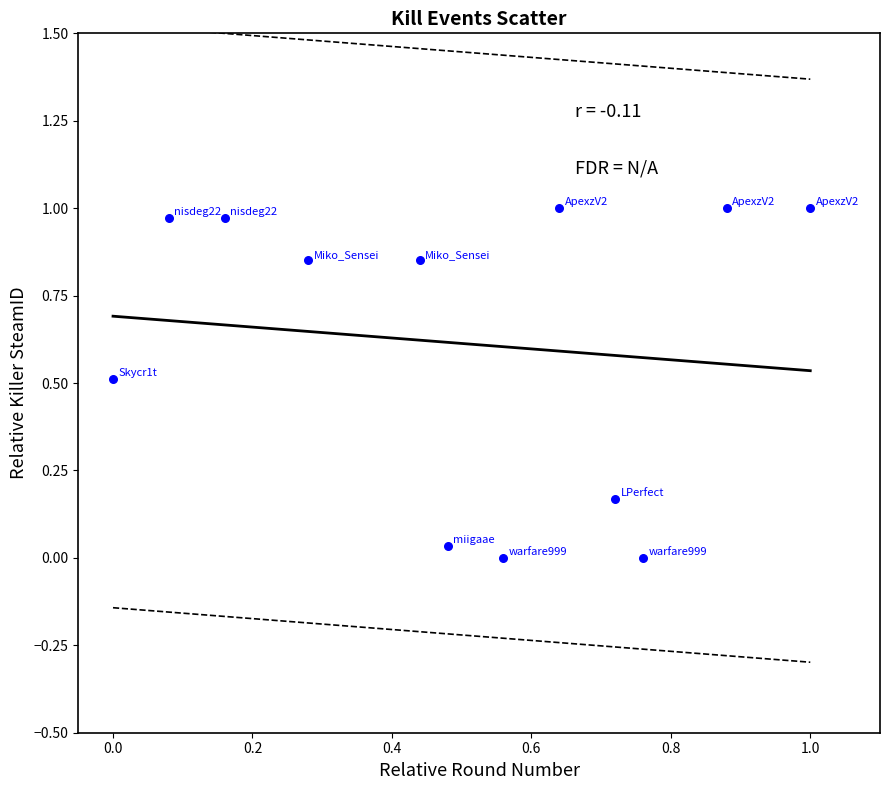

What is the average Y value?

0.6